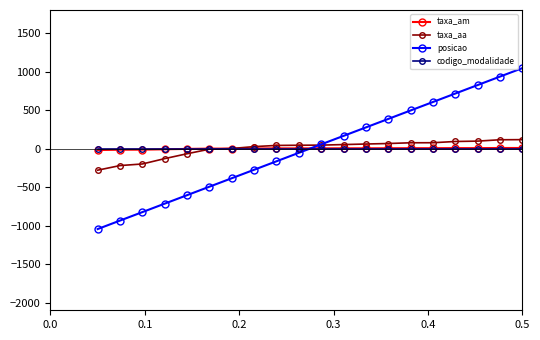

What is the value of the posicao point at the 12th from the left?

165.0